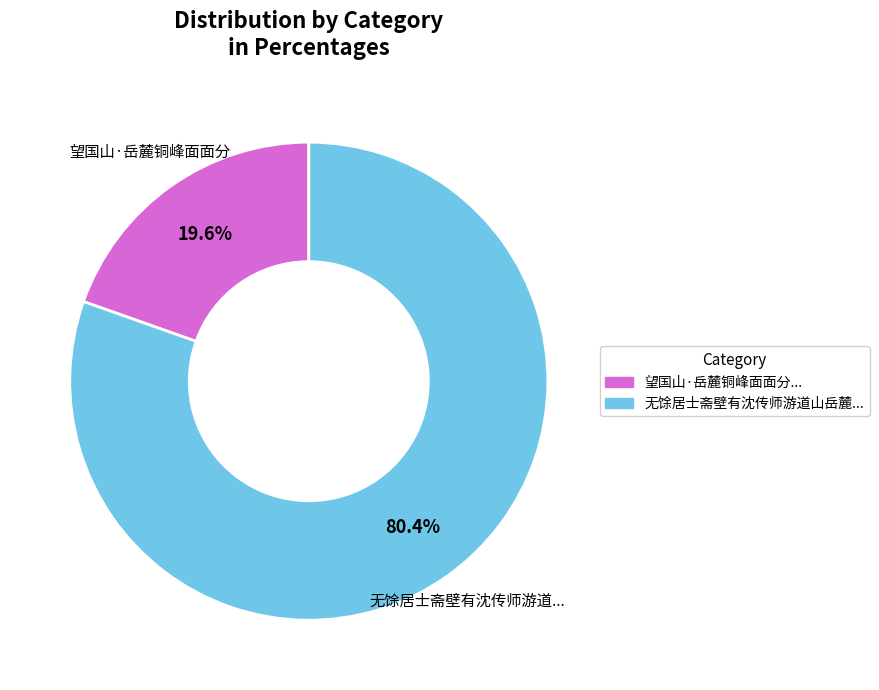

Is there any slice that represents more than half of the pie?

Yes